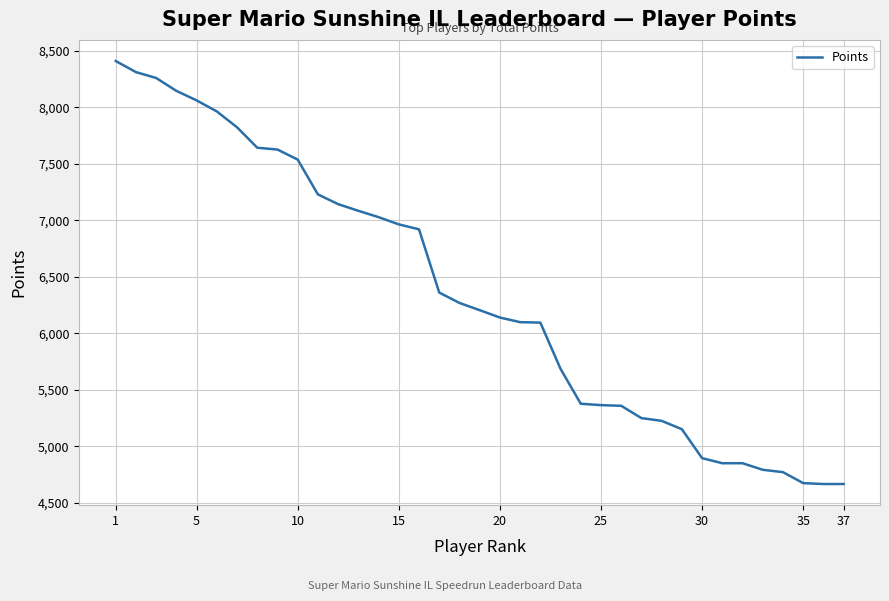

What is the smallest value displayed?

4668